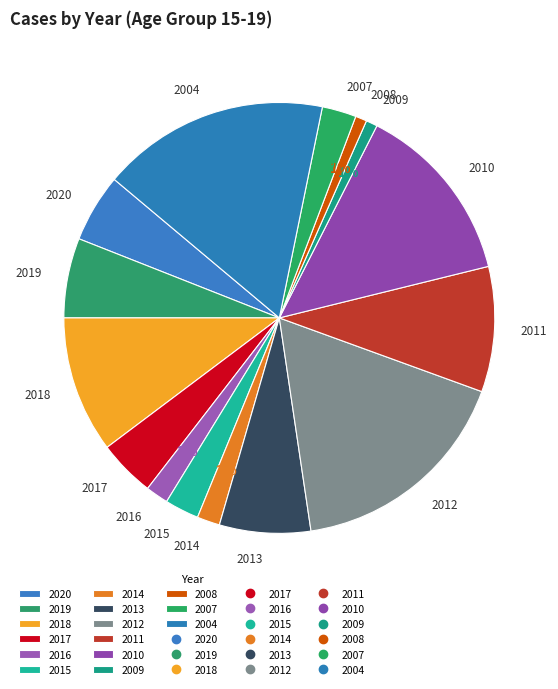

Is the sum of 2011 and 2004 greater than half?

No